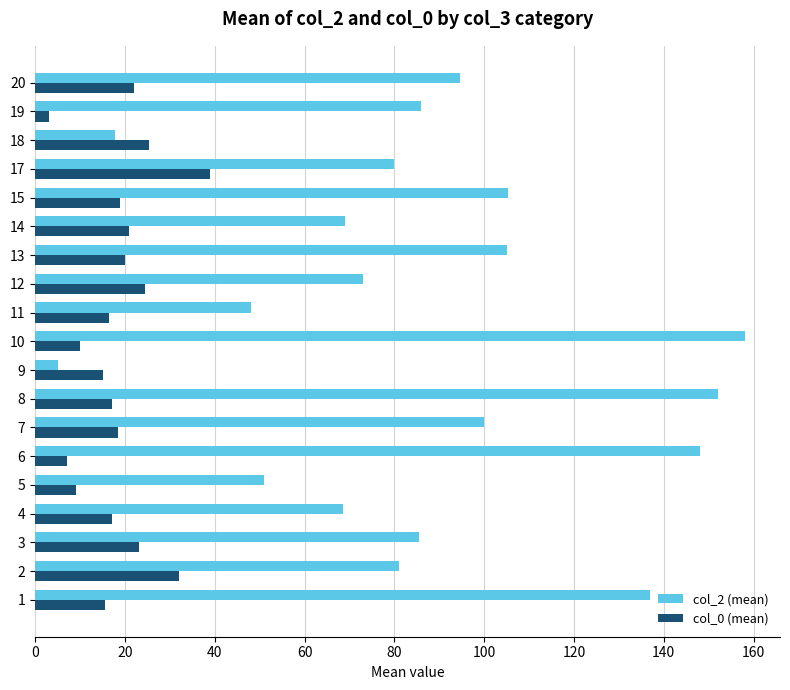

Which series changed the most between 14 and 15?

col_2 (mean)